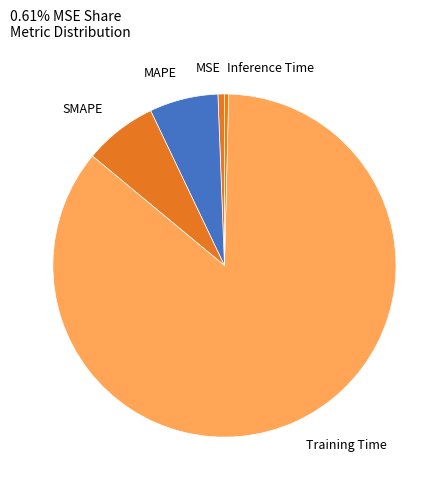

Which has a higher value, Training Time or SMAPE?

Training Time